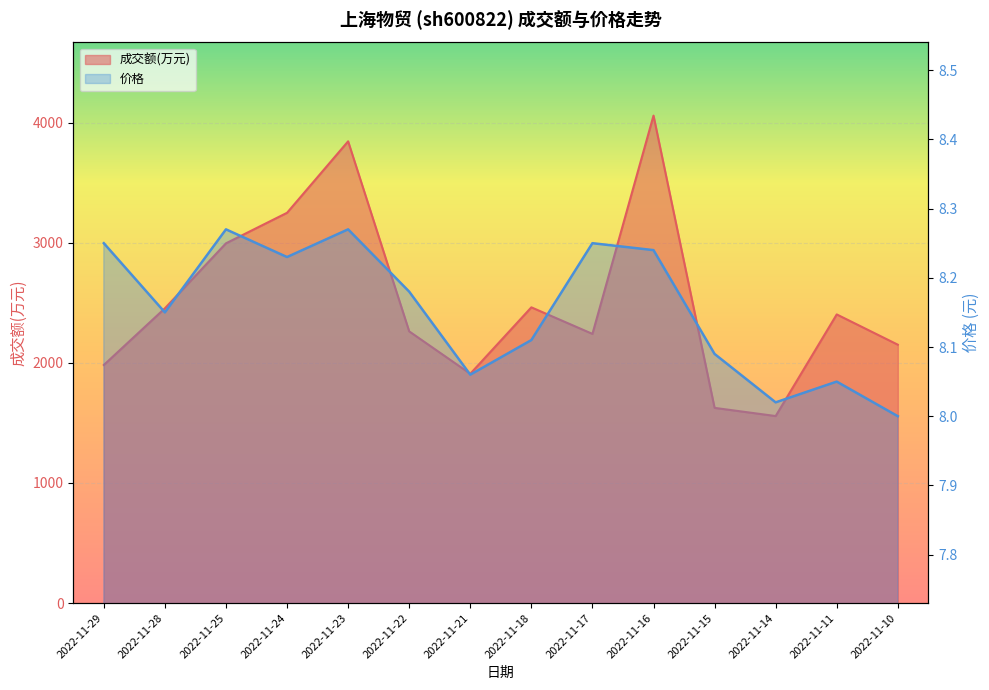

Count the number of data series in this chart.

2